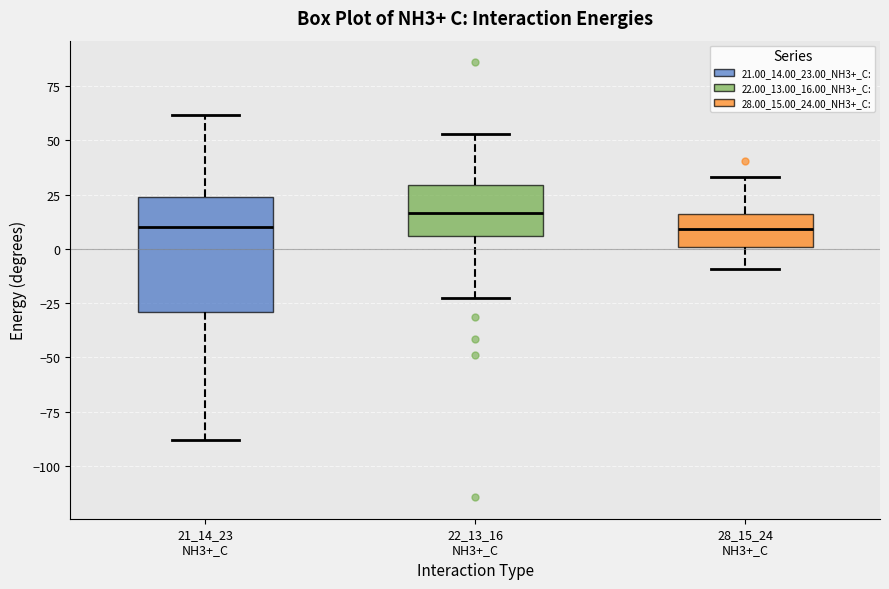

Where does the lower whisker of the box for 21_14_23 NH3+_C end on the y-axis? The values are not printed on the chart, so give them approximately, as read against the axis.

-90